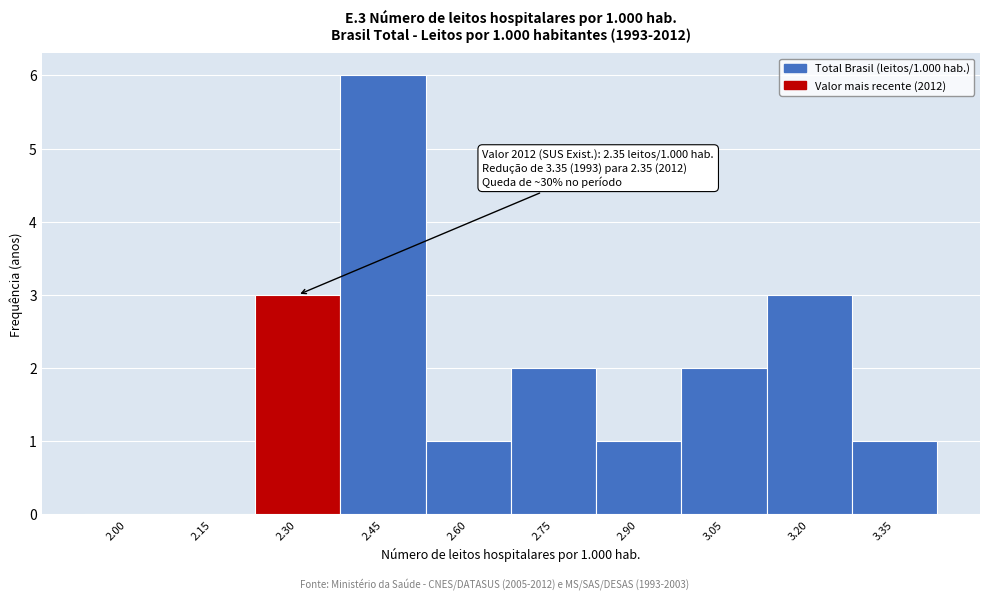

Reading left to right, list all the values displayed in this chart.

2.00=0	2.15=0	2.30=3	2.45=6	2.60=1	2.75=2	2.90=1	3.05=2	3.20=3	3.35=1